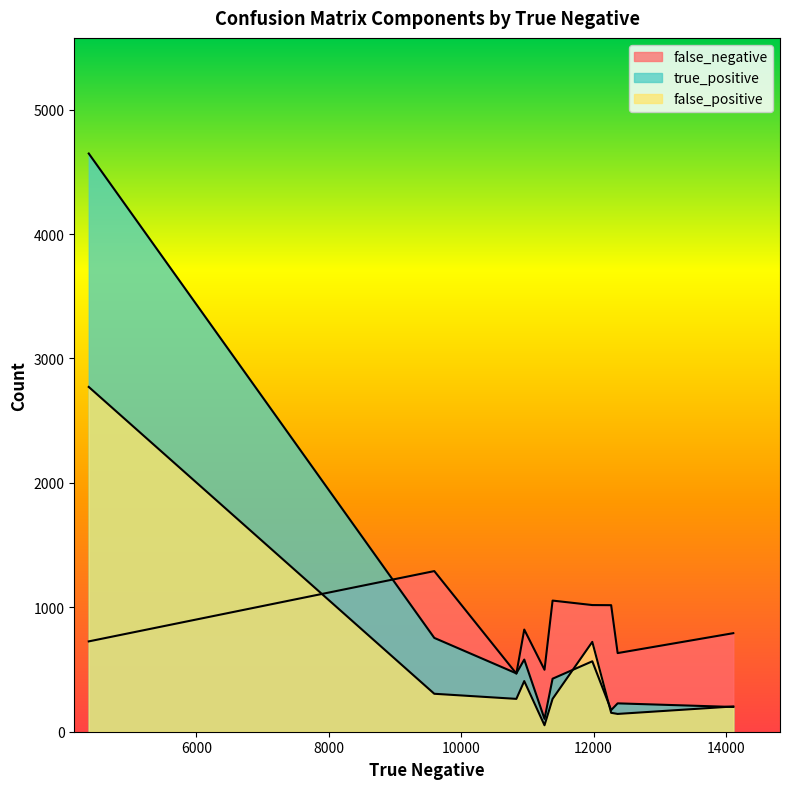

What are all the series names shown in the legend?

false_negative, true_positive, false_positive